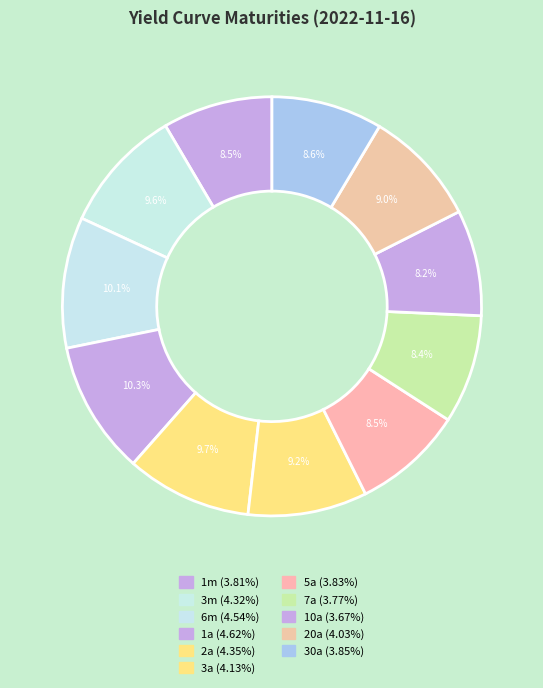

True or false: 2a accounts for 18% of the total.

False